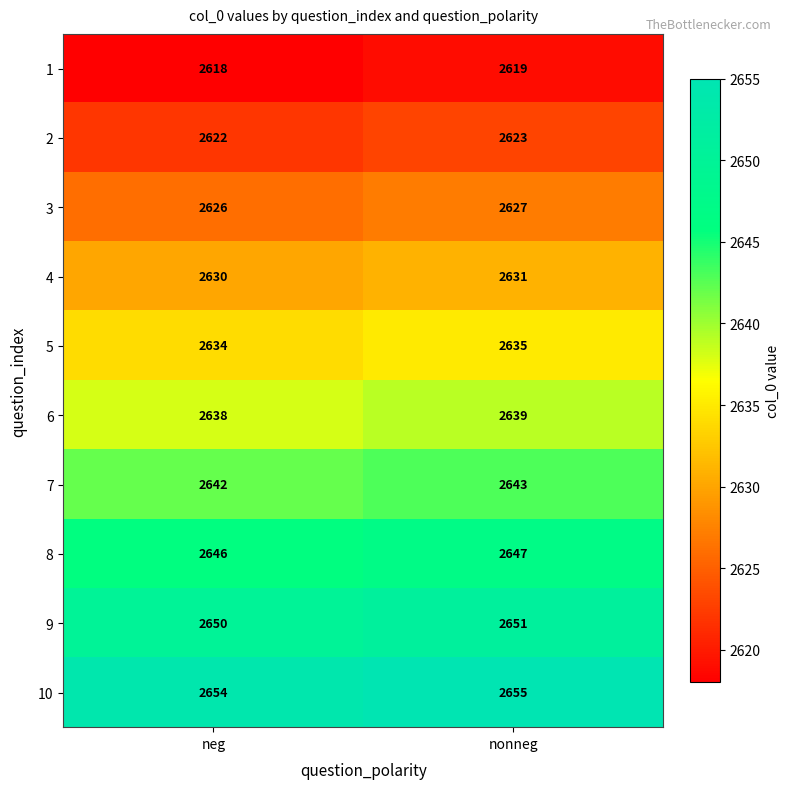

At which category is the sum across all series the highest?

nonneg